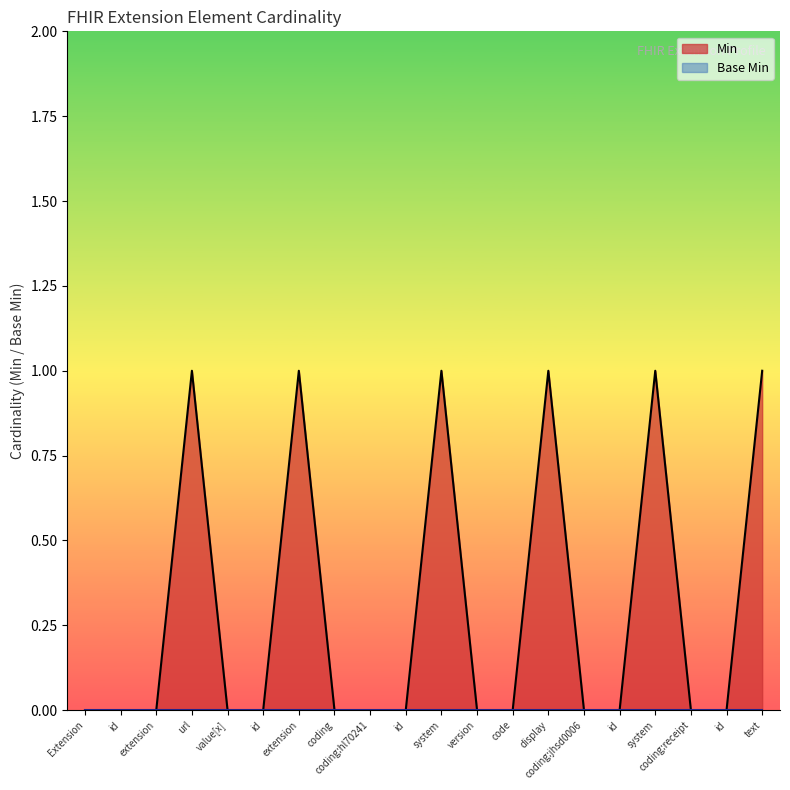

List the labels in order of value, largest first.

url, extension, system, display, system, text, Extension, id, extension, value[x], id, coding, coding:hl70241, id, version, code, coding:jhsd0006, id, coding:receipt, id